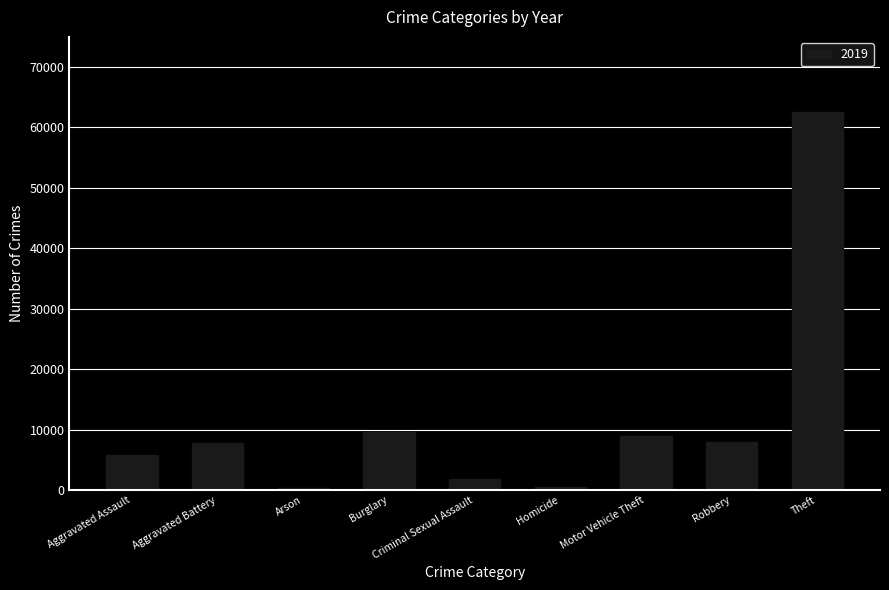

The chart shows a value of 9217 at Aggravated Assault. True or false?

False